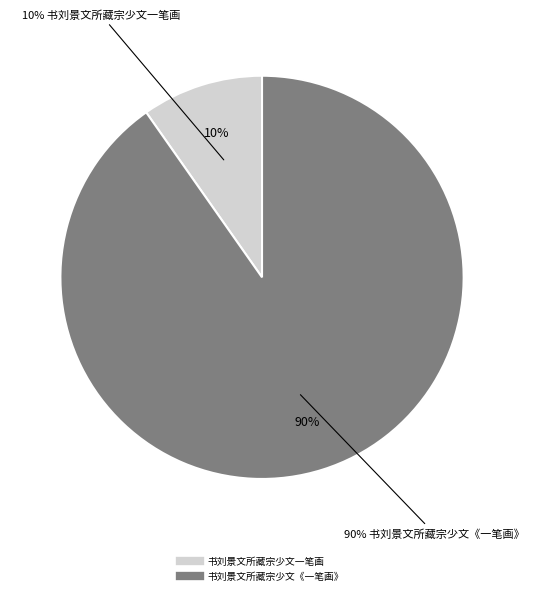

Which slice is the smallest?

书刘景文所藏宗少文一笔画